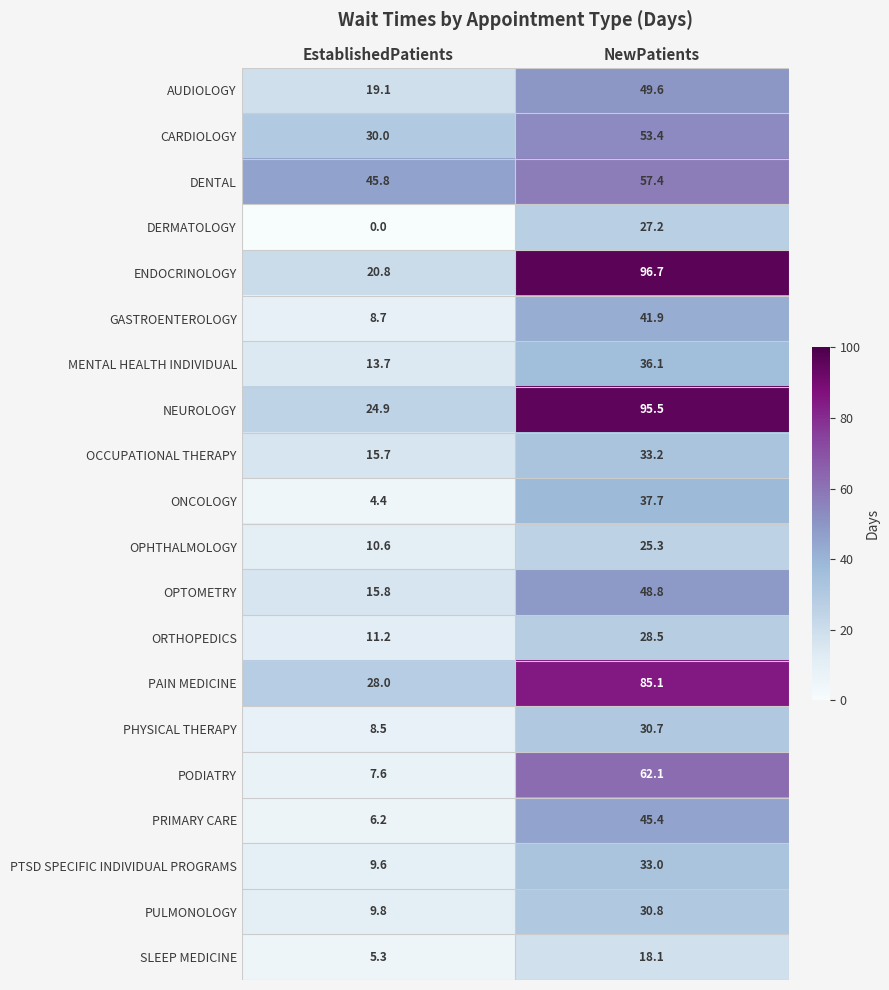

Which series has the largest total across all categories?

NEUROLOGY